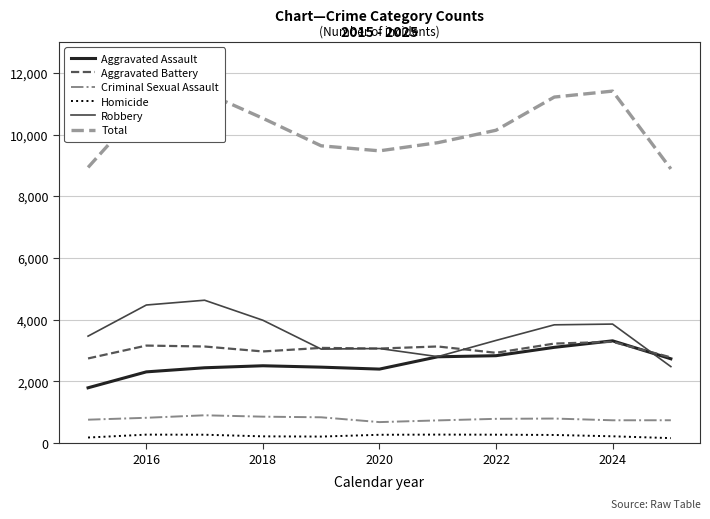

True or false: Robbery and Criminal Sexual Assault intersect in this chart.

False